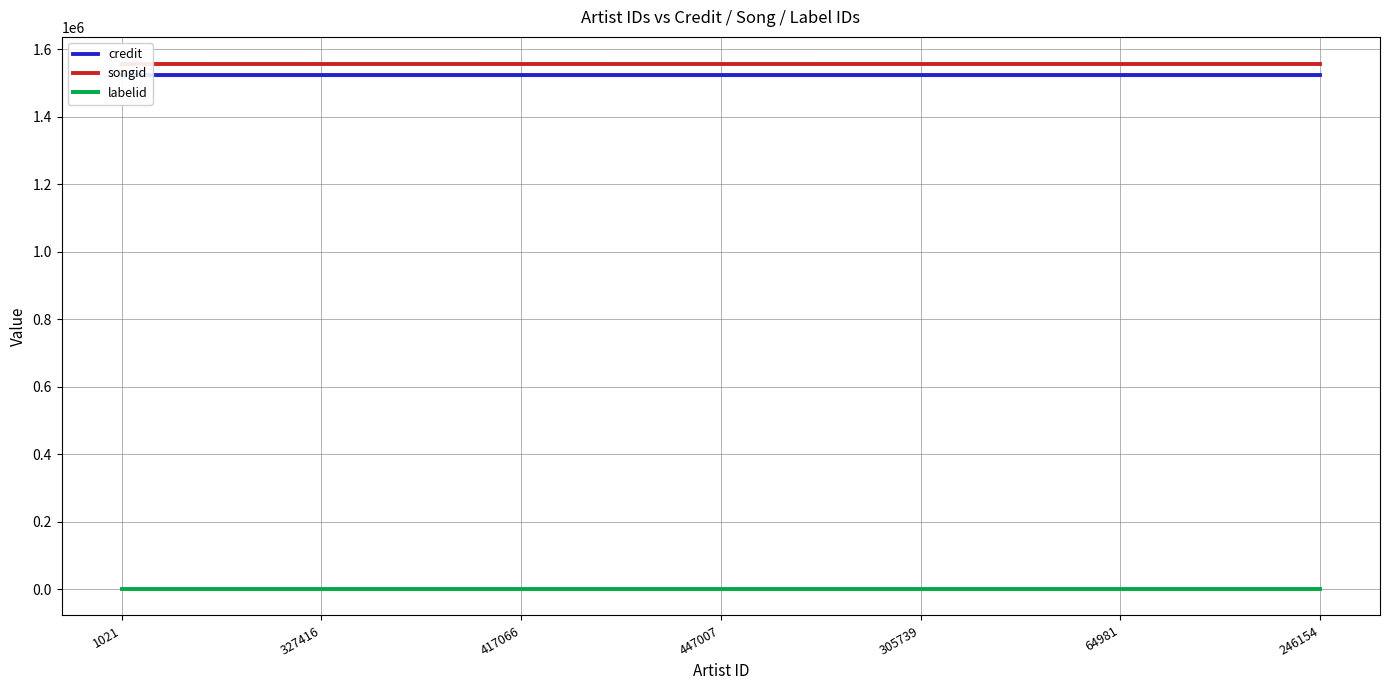

At which category is the sum across all series the highest?

1021